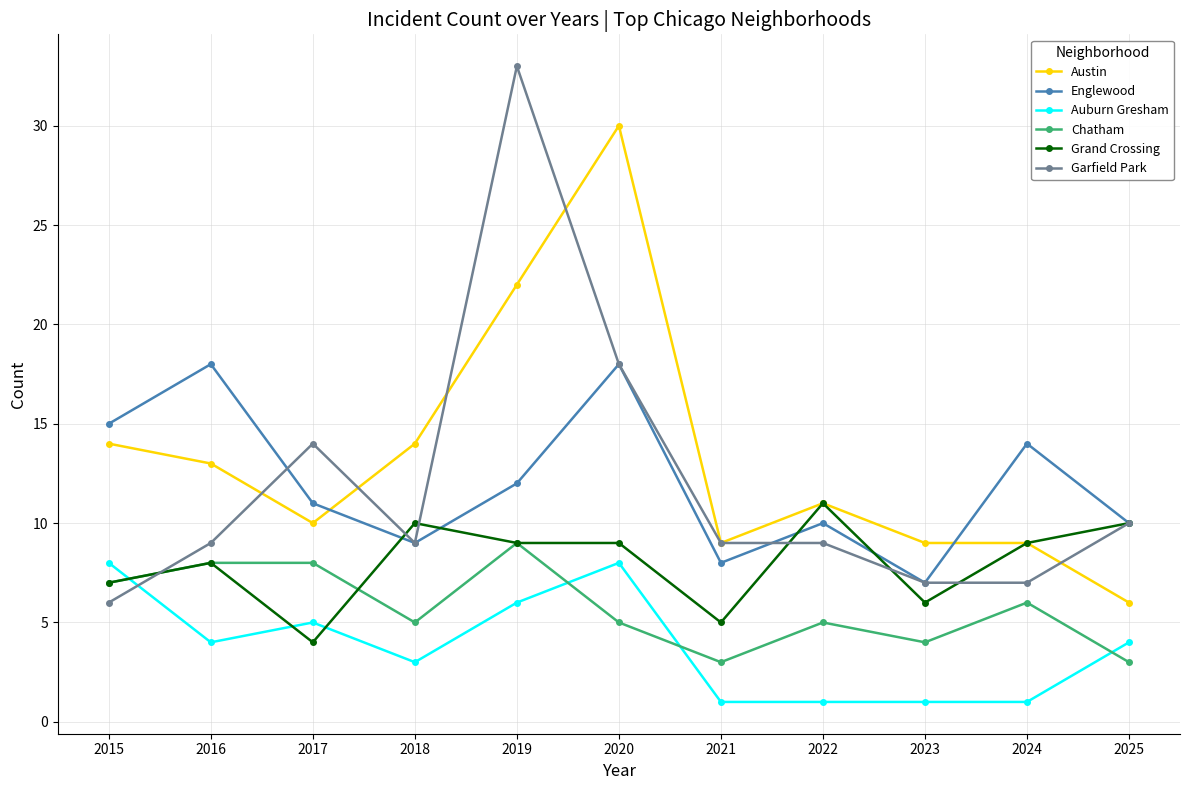

How many distinct data groups are displayed?

6